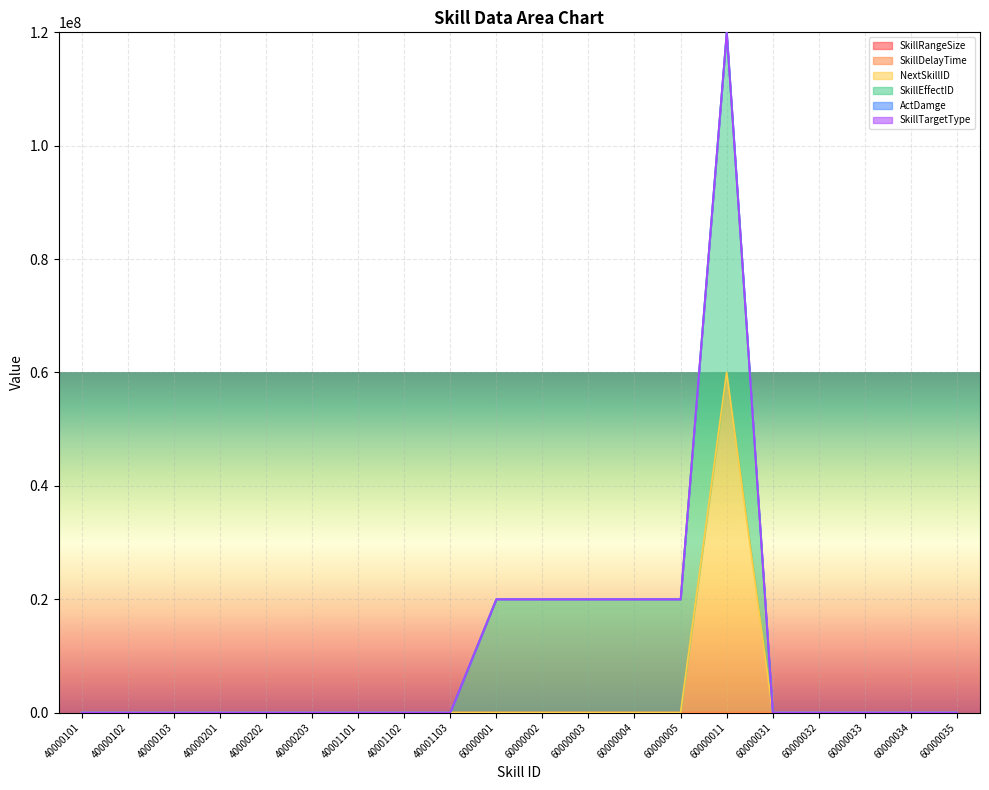

True or false: SkillRangeSize and NextSkillID intersect in this chart.

False